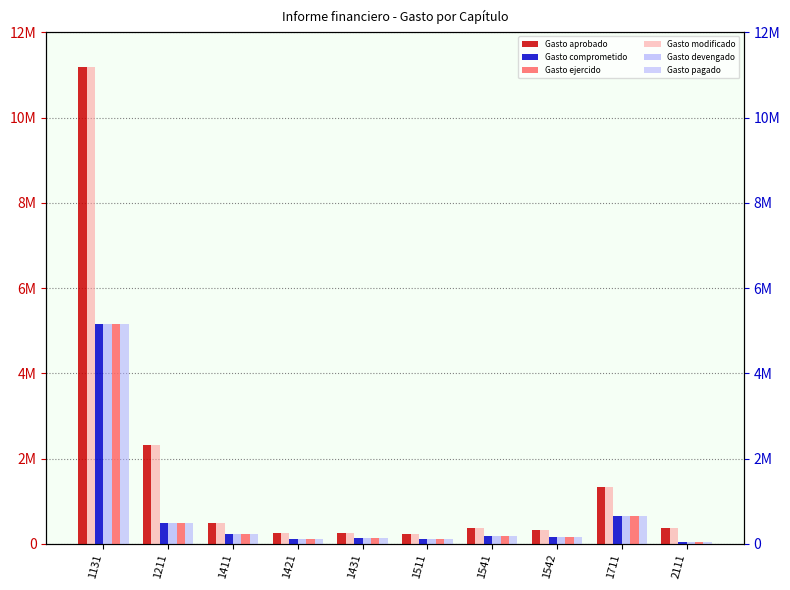

Reading left to right, what are all the values shown in this chart?

Gasto aprobado: 1131=11185190	1211=2309610	1411=482835	1421=242536	1431=251024	1511=239299	1541=366687	1542=328840	1711=1321579	2111=369610
Gasto comprometido: 1131=5164471	1211=481705	1411=235854	1421=120134	1431=124338	1511=117936	1541=180900	1542=159246	1711=658762	2111=31083
Gasto ejercido: 1131=5164471	1211=481705	1411=235854	1421=120134	1431=124338	1511=117936	1541=180900	1542=159246	1711=658762	2111=31083
Gasto modificado: 1131=11185190	1211=2309610	1411=482835	1421=242536	1431=251024	1511=239299	1541=366687	1542=328840	1711=1321579	2111=369610
Gasto devengado: 1131=5164471	1211=481705	1411=235854	1421=120134	1431=124338	1511=117936	1541=180900	1542=159246	1711=658762	2111=31083
Gasto pagado: 1131=5164471	1211=481705	1411=235854	1421=120134	1431=124338	1511=117936	1541=180900	1542=159246	1711=658762	2111=31083